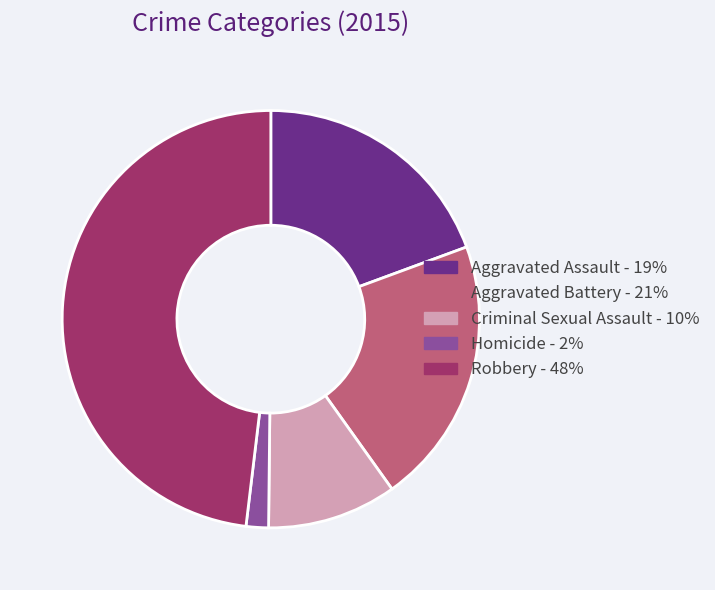

Count the number of slices in the pie.

5